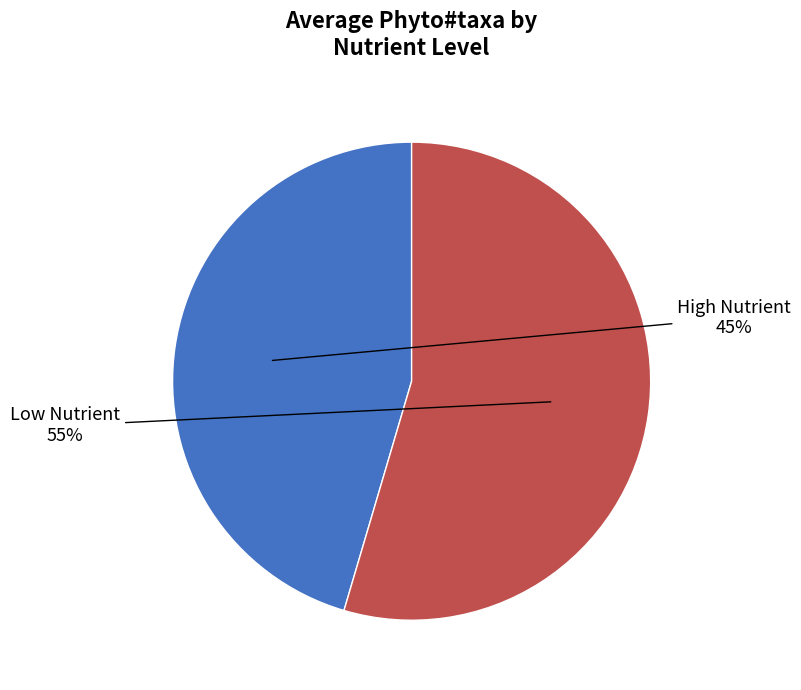

Is there any slice that represents more than half of the pie?

Yes